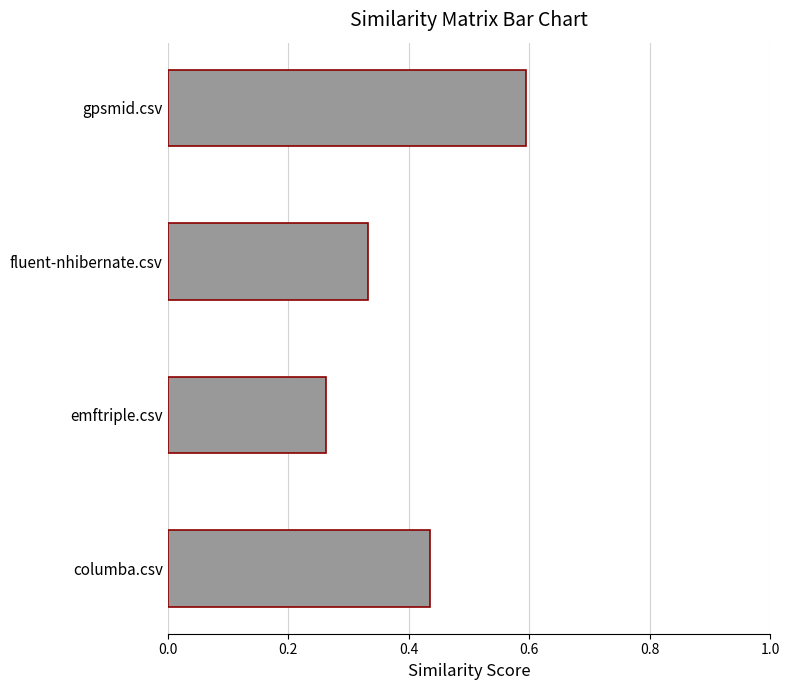

How many data points does each series have?

4